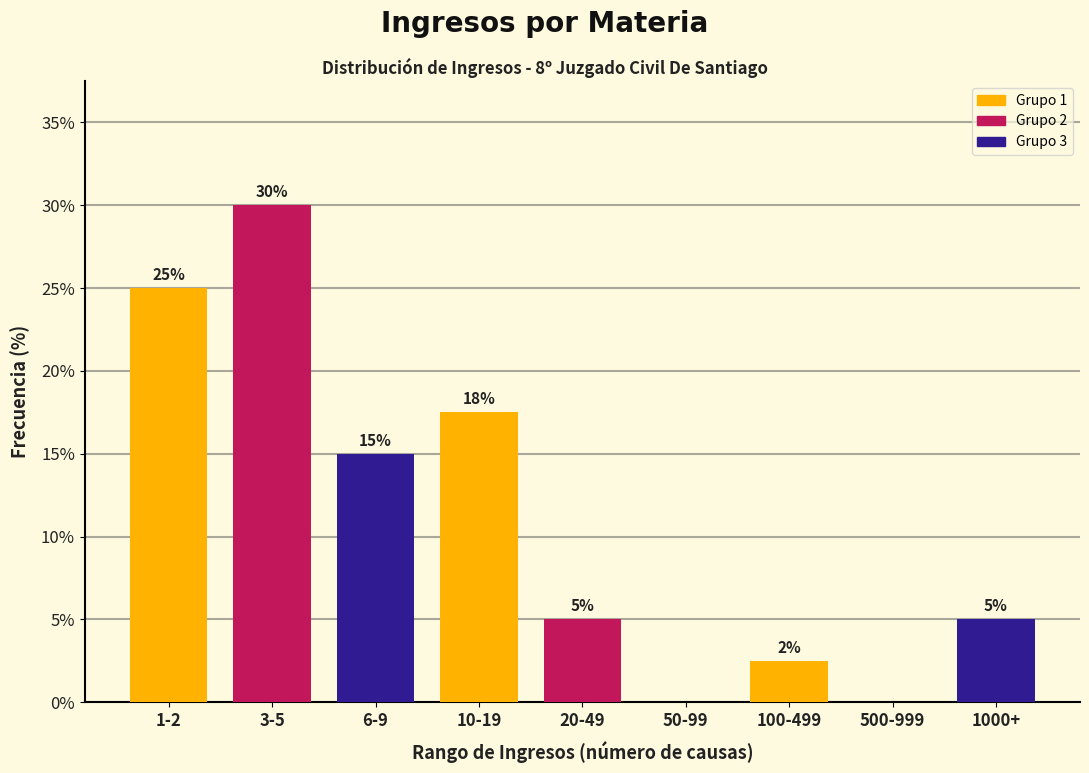

What is the maximum value shown in the chart?

30.0